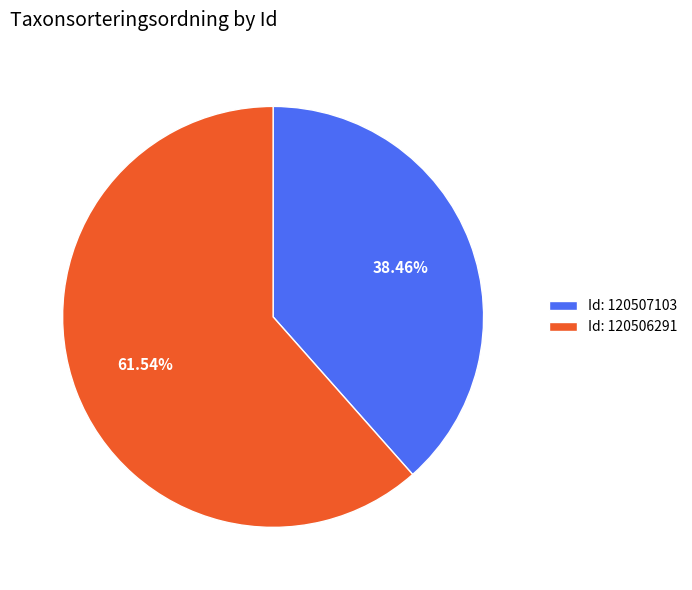

Which has a higher value, Id: 120507103 or Id: 120506291?

Id: 120506291